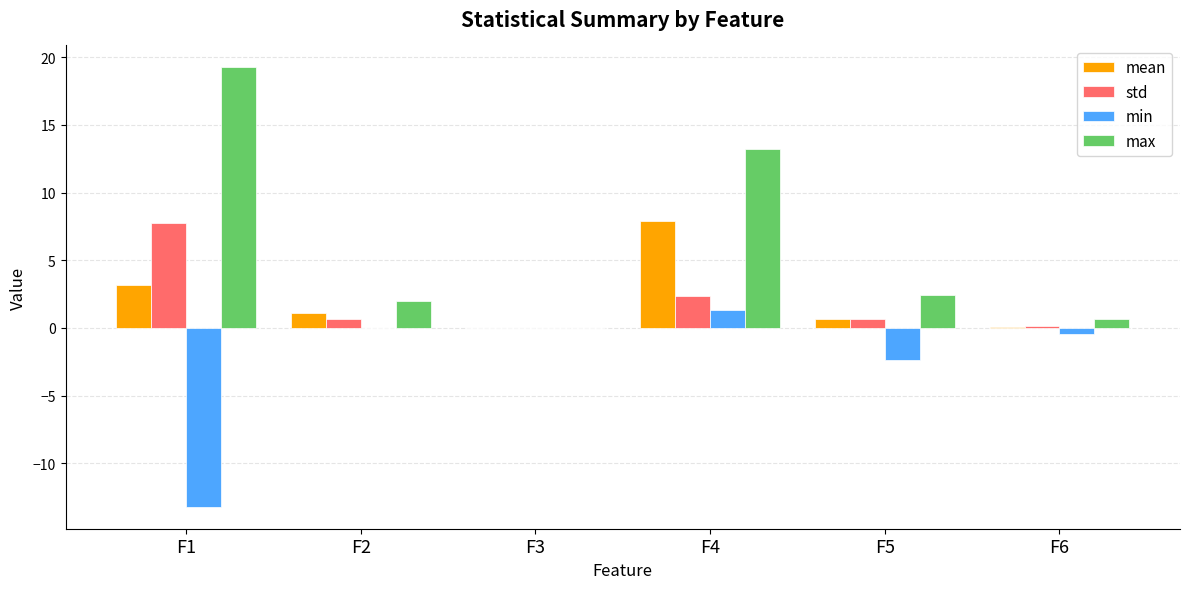

What is the sum of all std values?

11.6